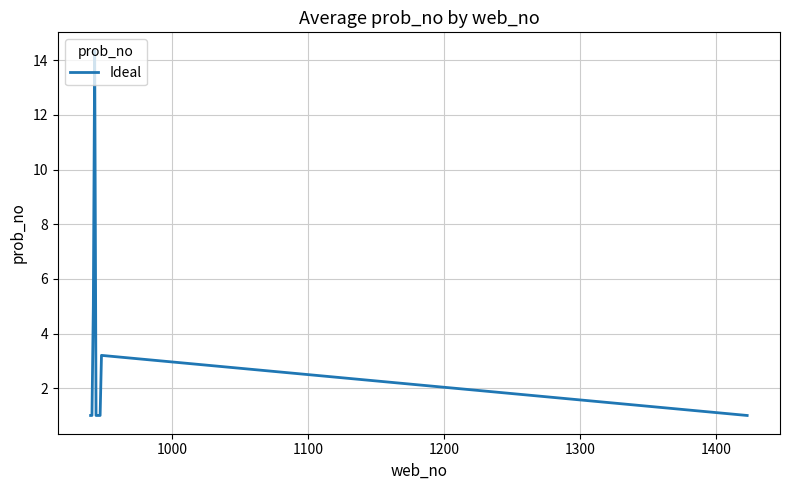

What is the maximum value shown in the chart?

14.4